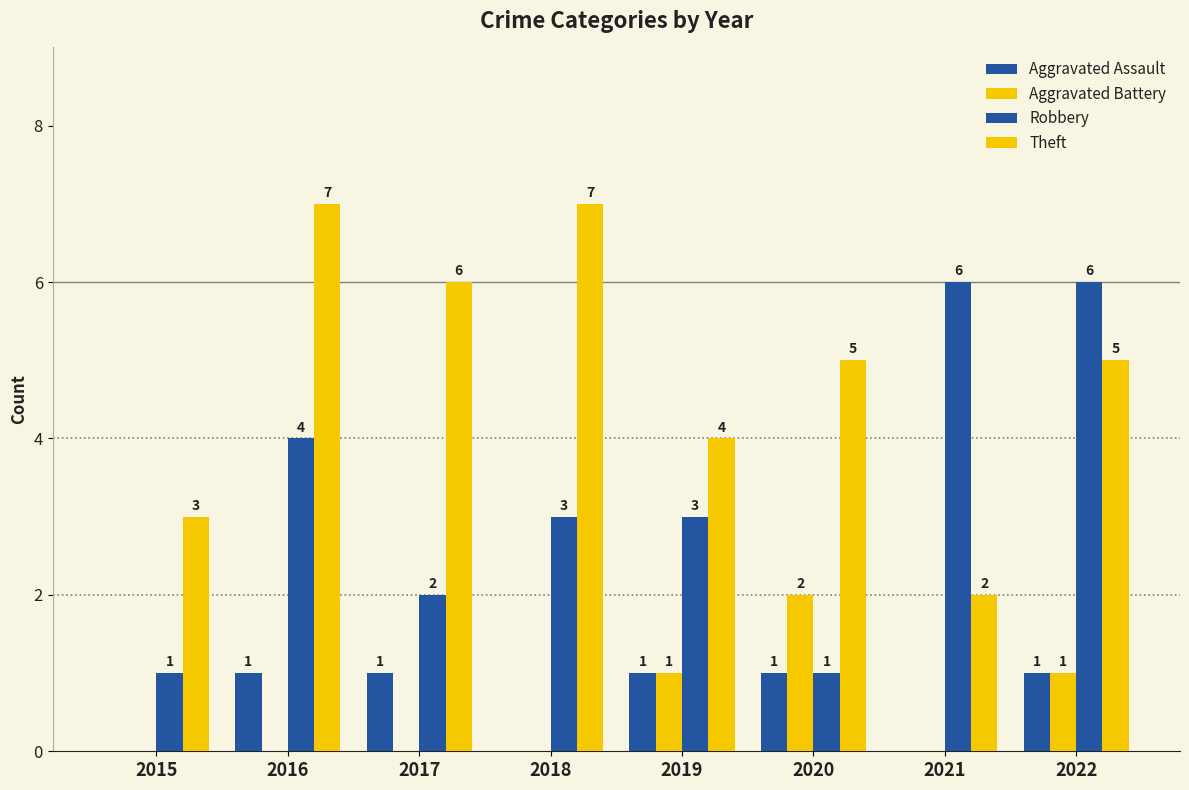

Does the chart contain stacked bars?

No